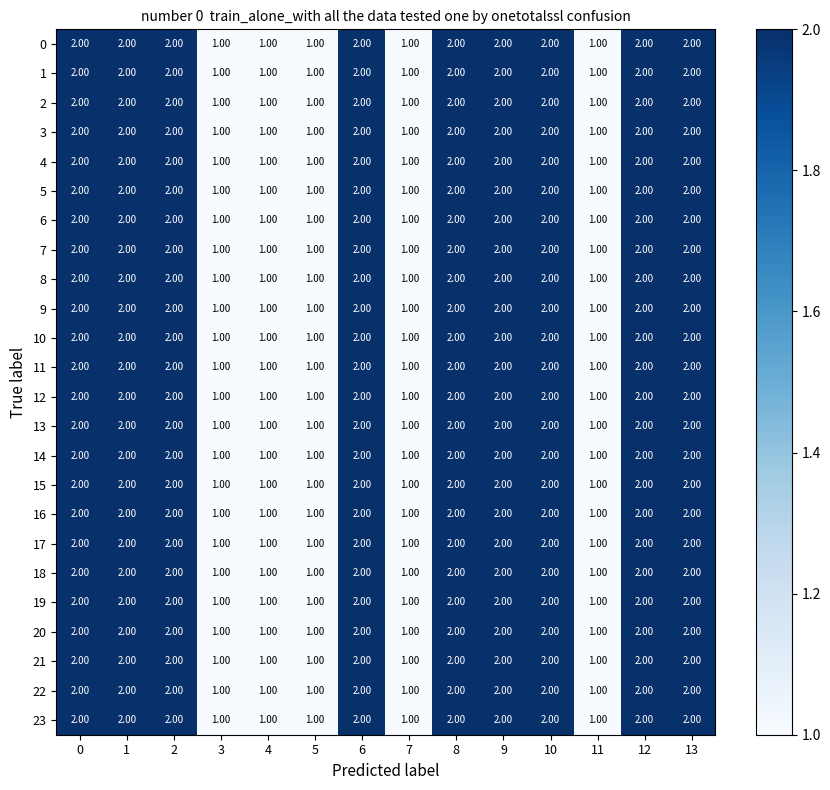

What is the sum of the 12 values at 1 and 10?

4